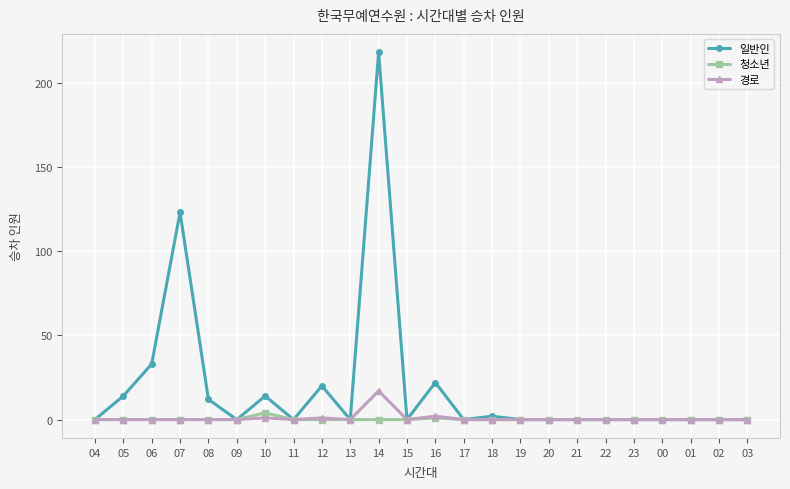

At which category is the sum across all series the highest?

14